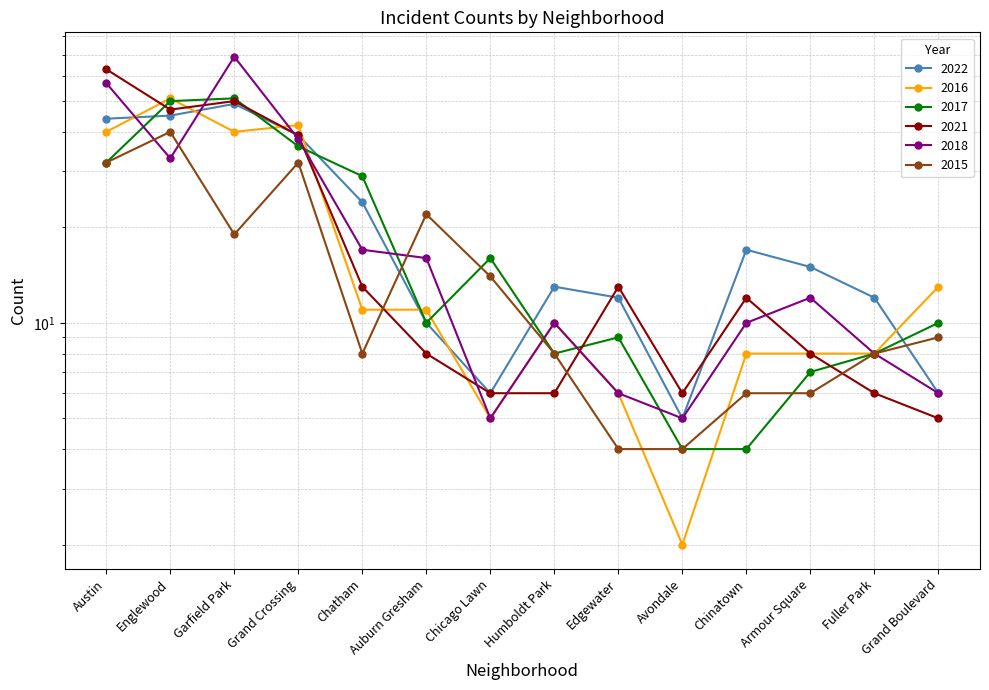

At which label does 2016 reach its peak?

Englewood